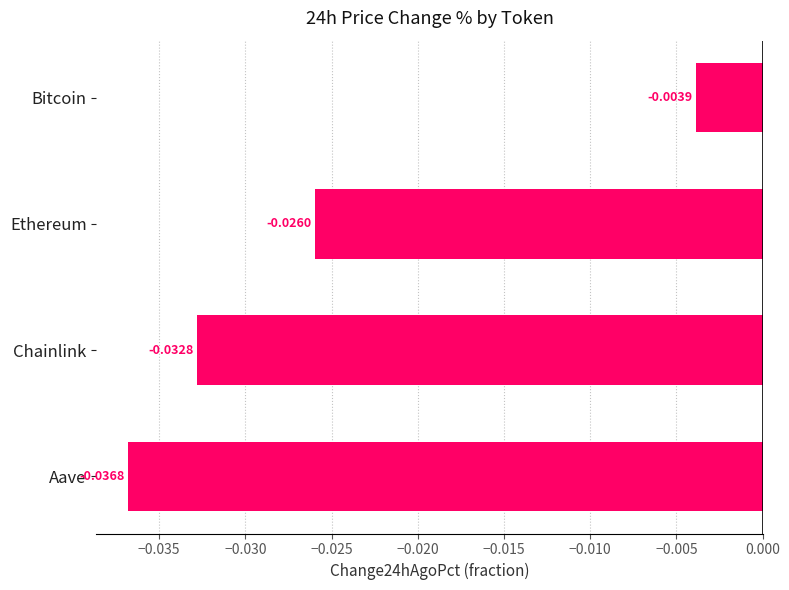

At which label is the value closest to 0?

Bitcoin